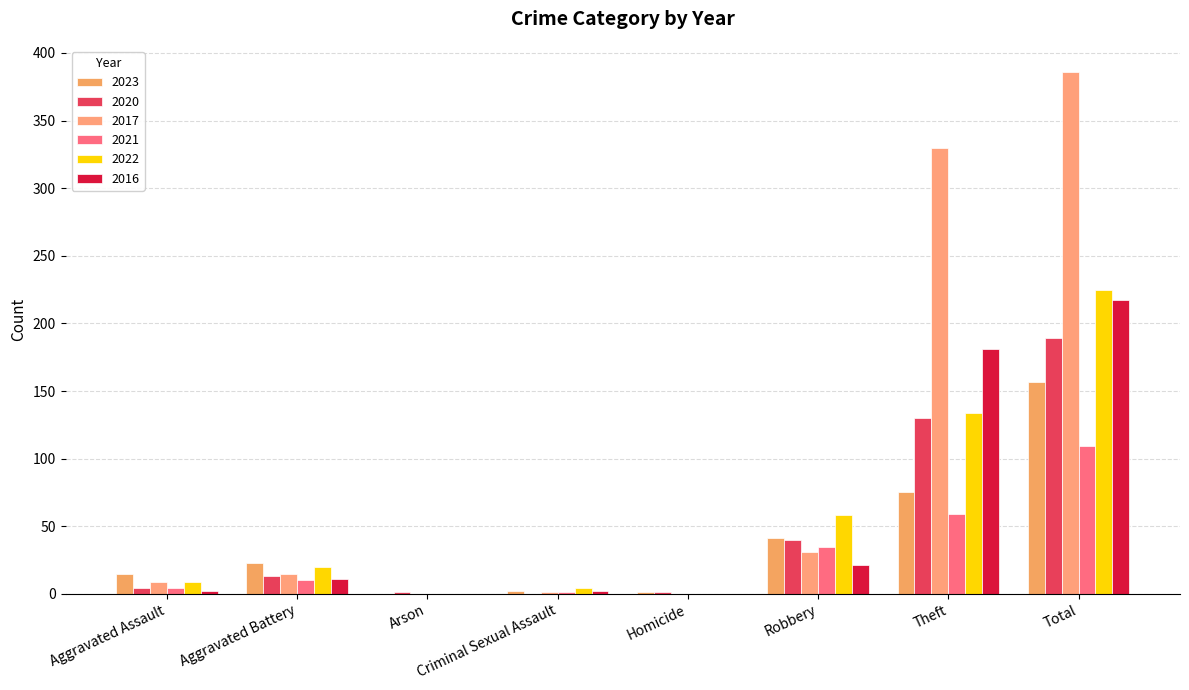

How many distinct data groups are displayed?

6